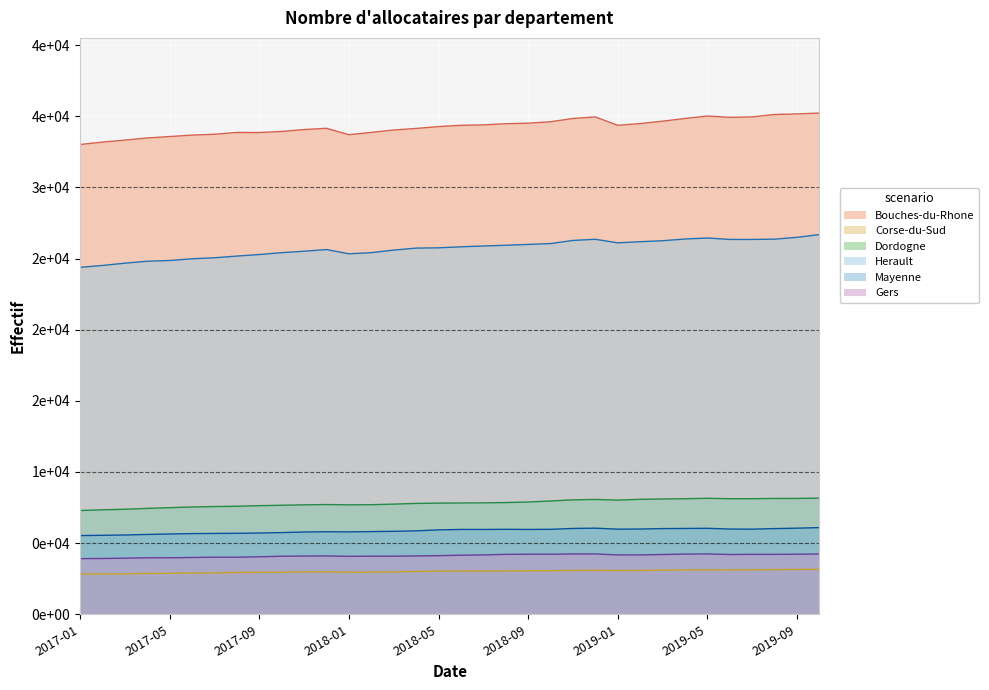

What is the value of the Bouches-du-Rhone point at the 16th from the left?

34140